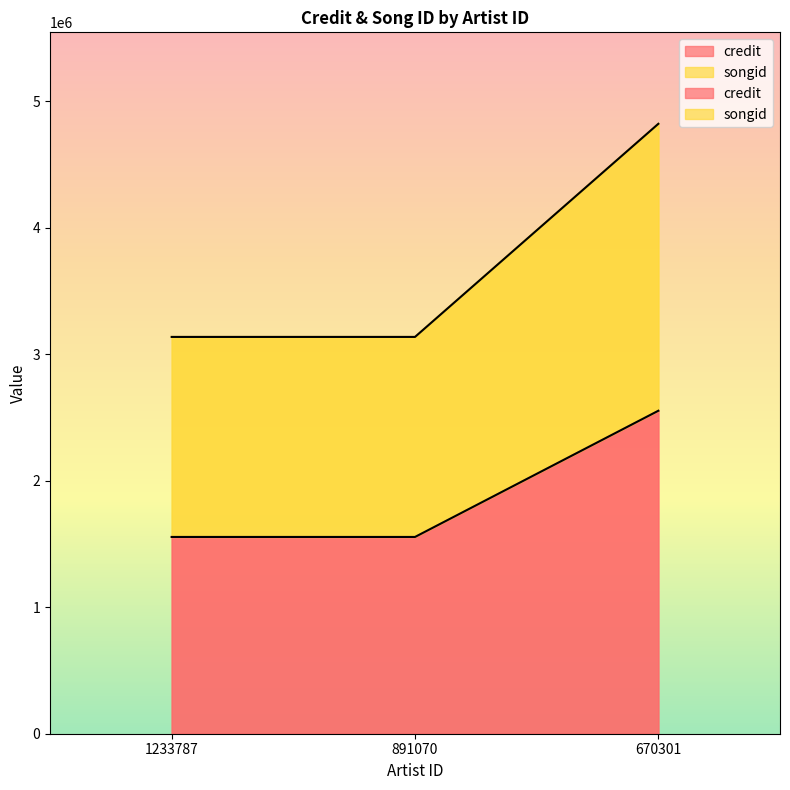

What is the average value of the credit series?

1888168